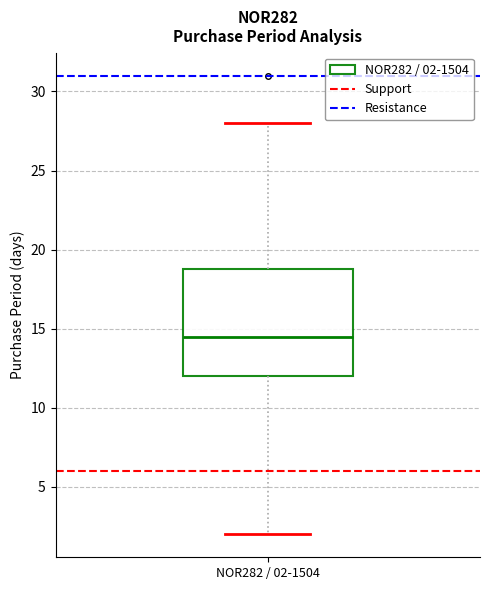

Transcribe this box plot: give where the median line is, the range the box spans, and where the two whiskers end, as read against the y-axis. The values are not printed on the chart, so give them approximately, as read against the axis.

median 14.5, box 12.0 to 19.0, whiskers 2.0 to 28.0